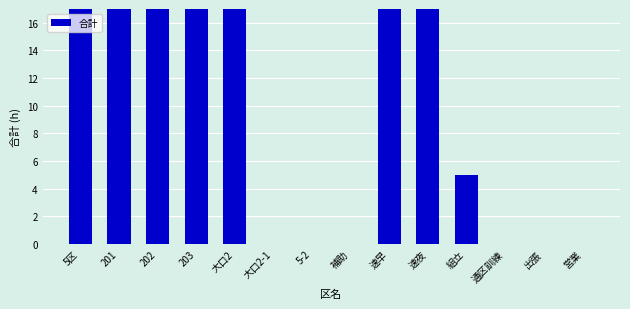

What is the value of the 10th bar from the left?

80